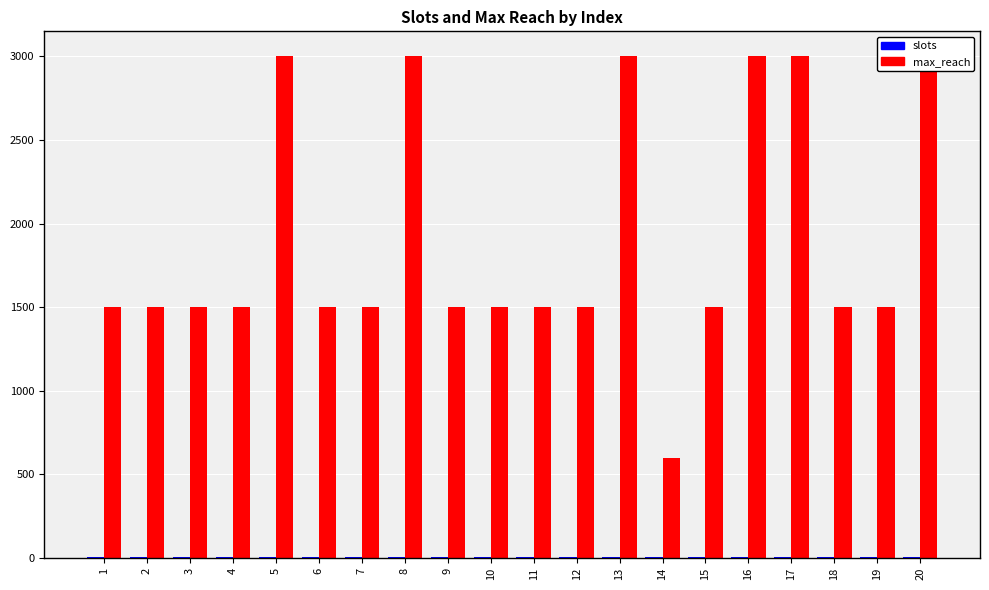

How many categories are shown in the chart?

20